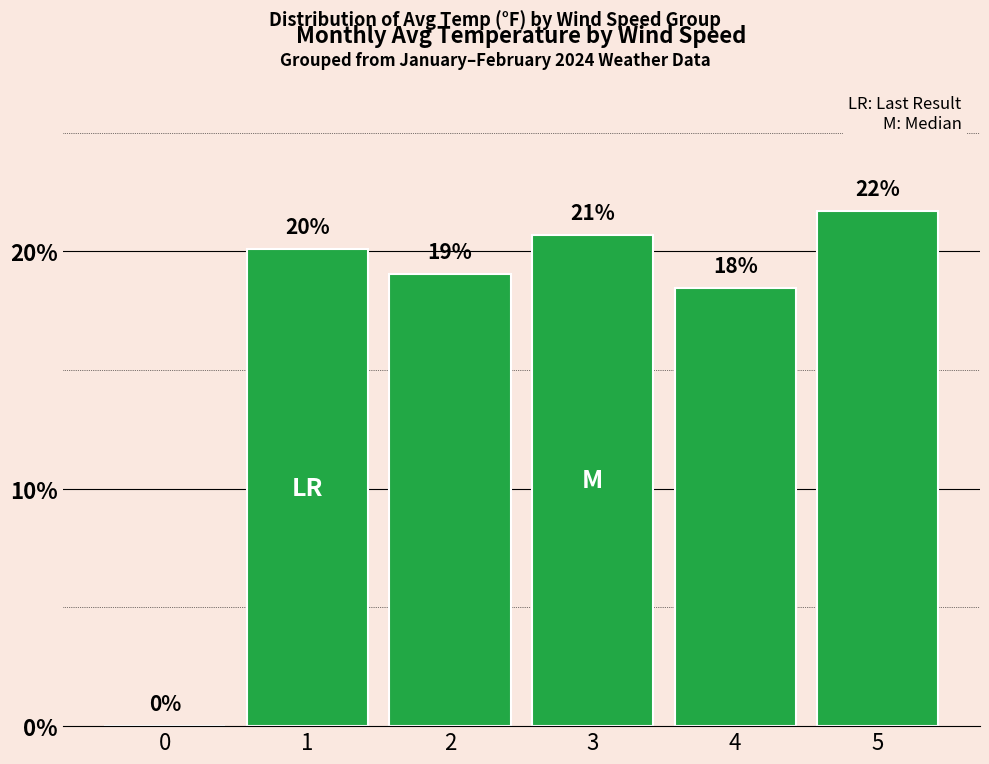

Are the bars horizontal?

No